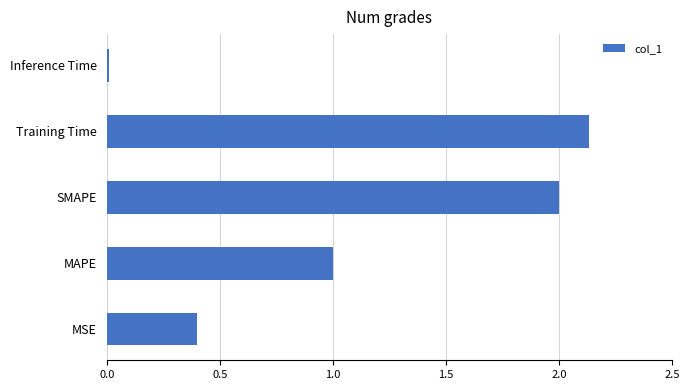

At which category does the chart reach its peak across all series?

Training Time